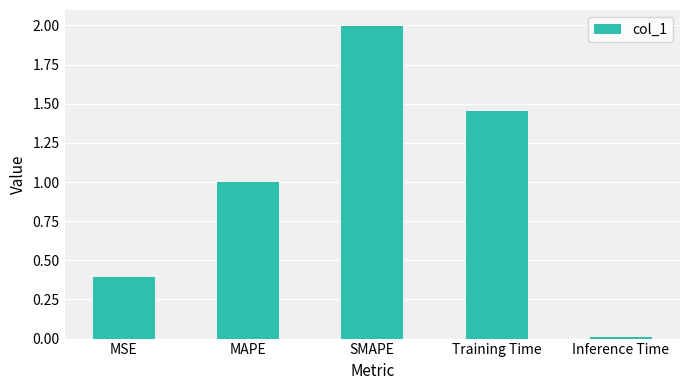

How many bars are there in total?

5